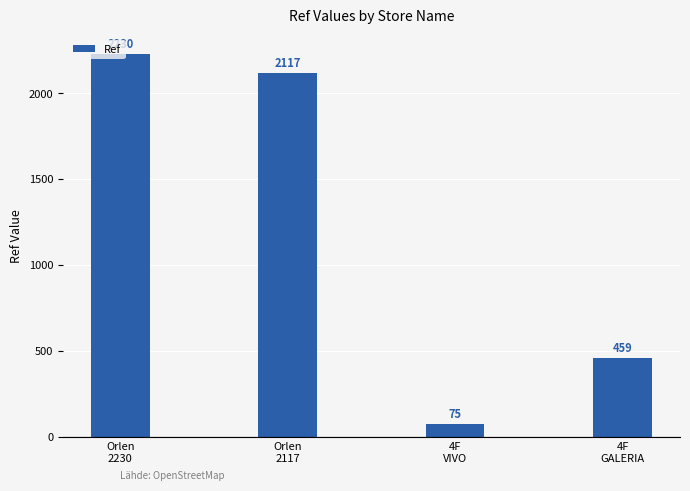

What is the label of the 3rd bar from the left?

4F
VIVO